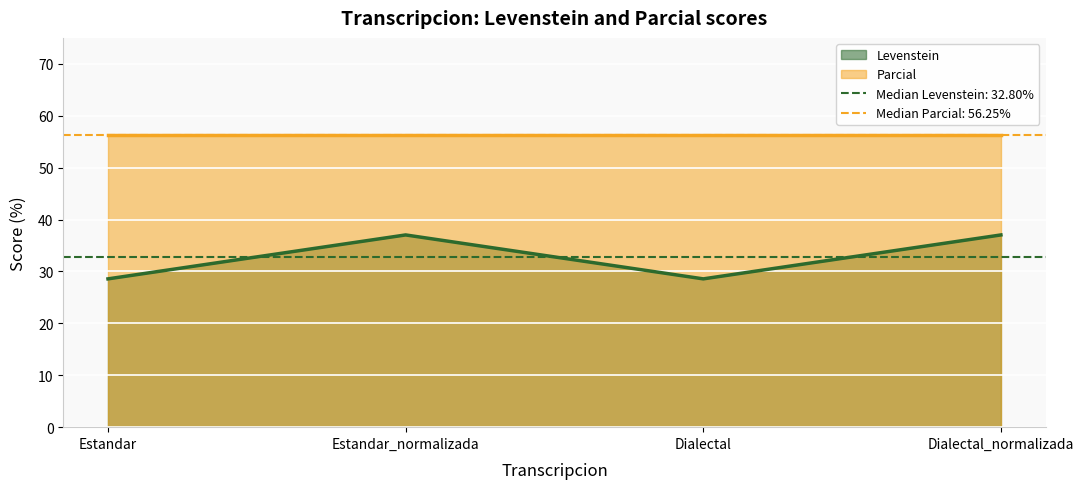

Rank the categories by value from highest to lowest.

Estandar_normalizada, Dialectal_normalizada, Estandar, Dialectal